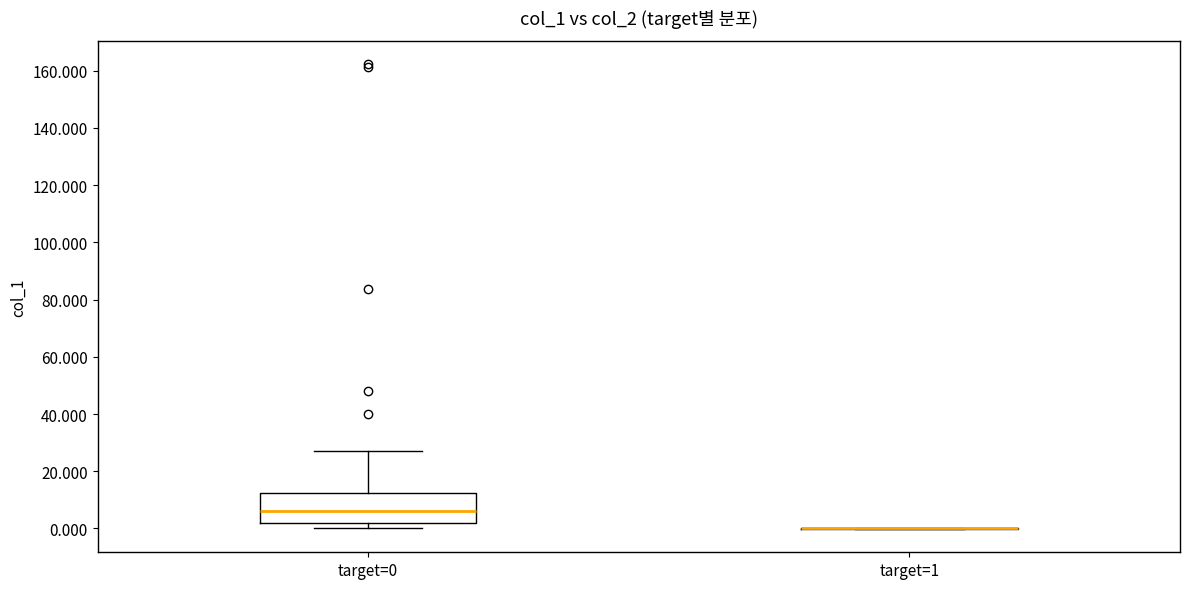

Reading left to right, transcribe this box plot: for each box, give where its median line is, the range the box spans, and where its two whiskers end, as read against the y-axis. The values are not printed on the chart, so give them approximately, as read against the axis.

target=0: median 6, box 2 to 12, whiskers 0 to 26
target=1: box collapsed to a line at 0, whiskers 0 to 0